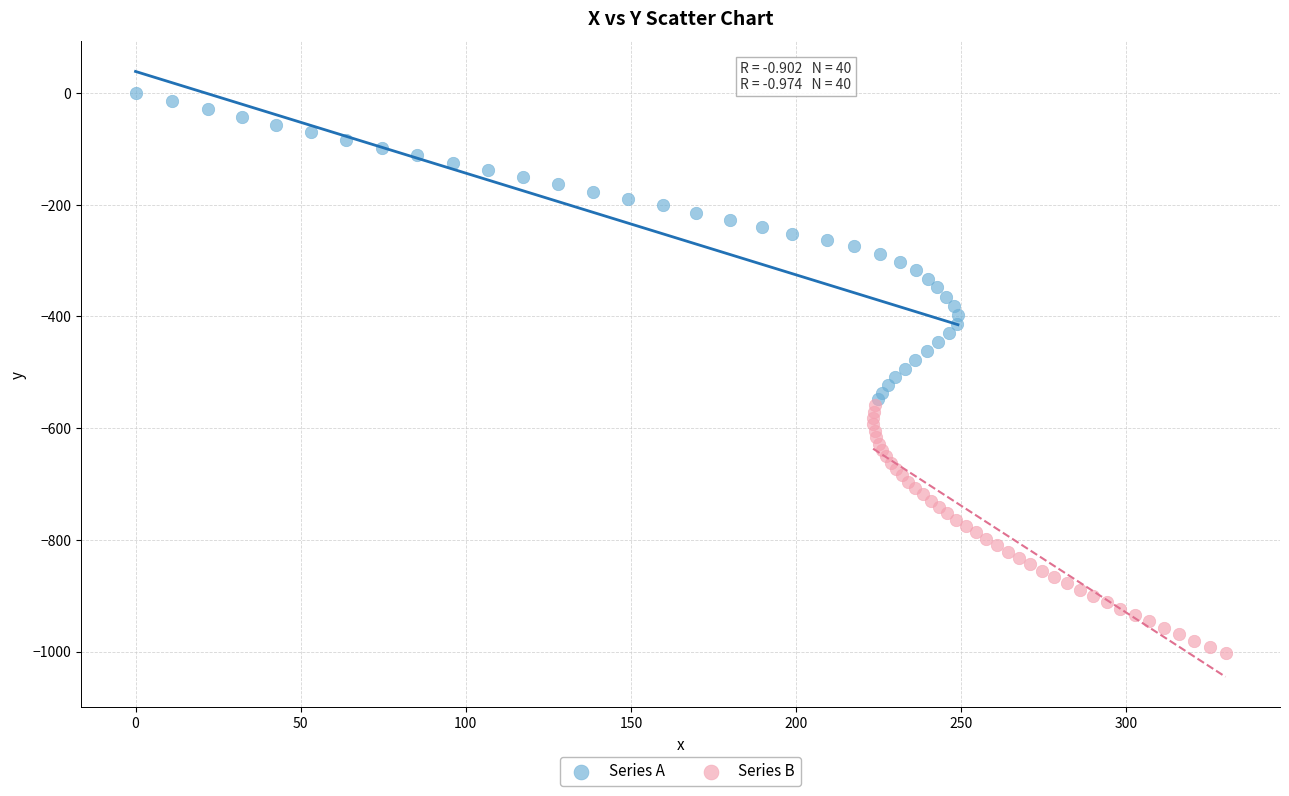

Which series has the largest Y range (max minus min)?

Series A